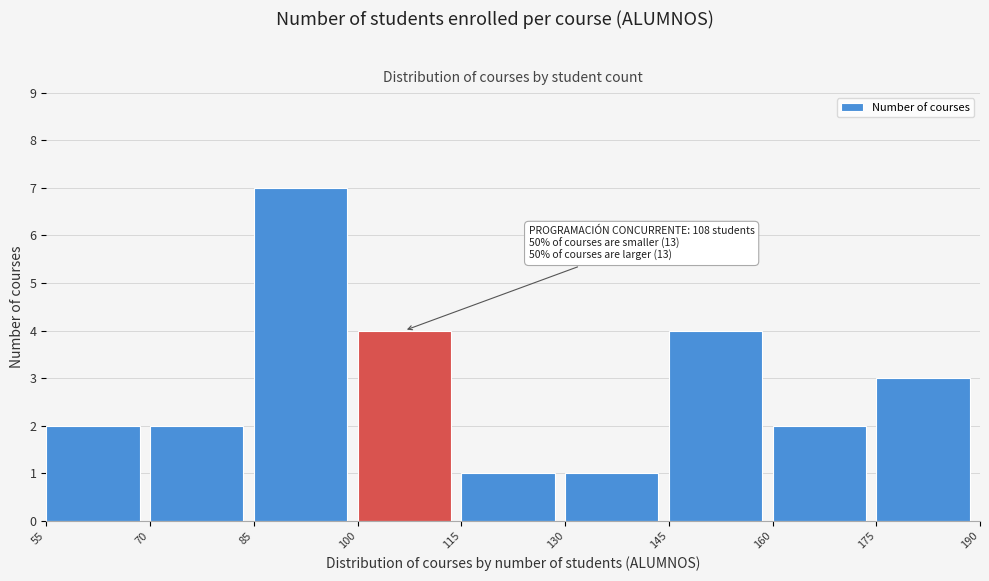

Over which range of the x-axis is the bar tallest?

85 to 100